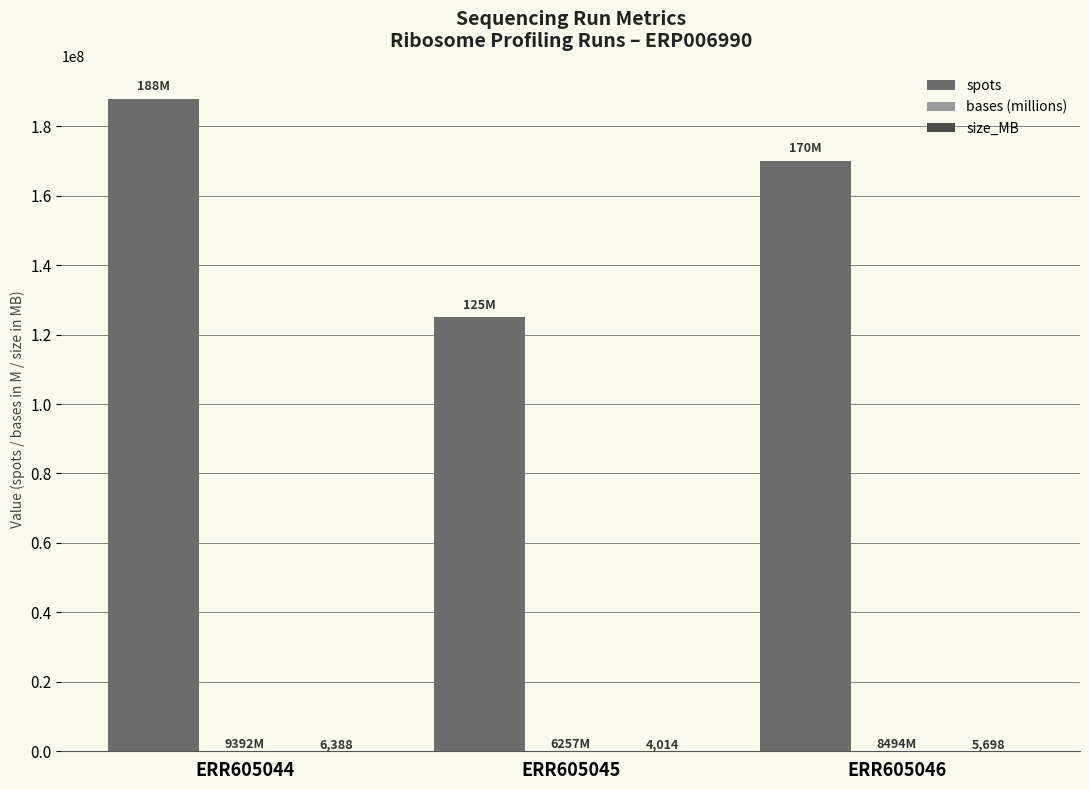

Which series has the largest total across all categories?

spots